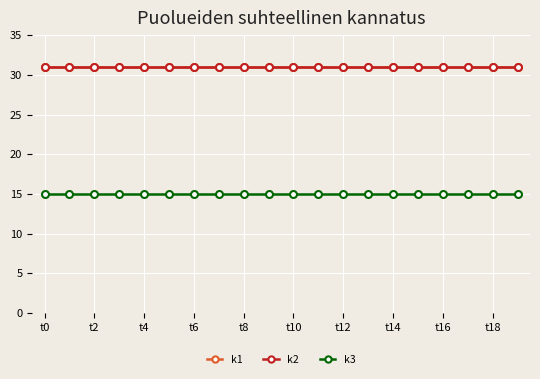

True or false: k3 has more than 0 points higher than both neighbors.

False